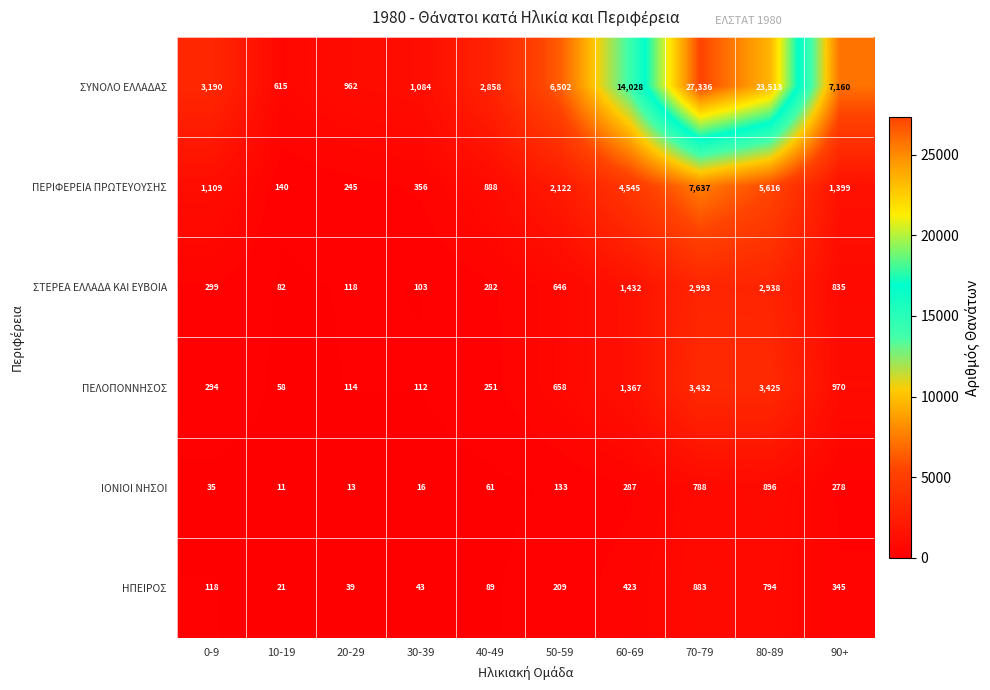

The value of ΗΠΕΙΡΟΣ at 90+ is 345. True or false?

True